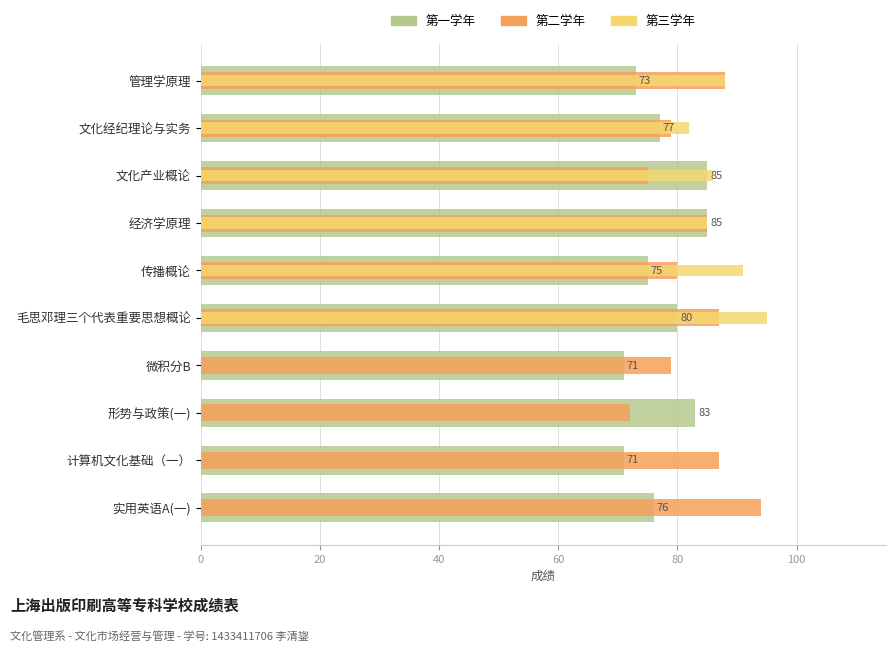

At how many categories does at least one series exceed 26?

10